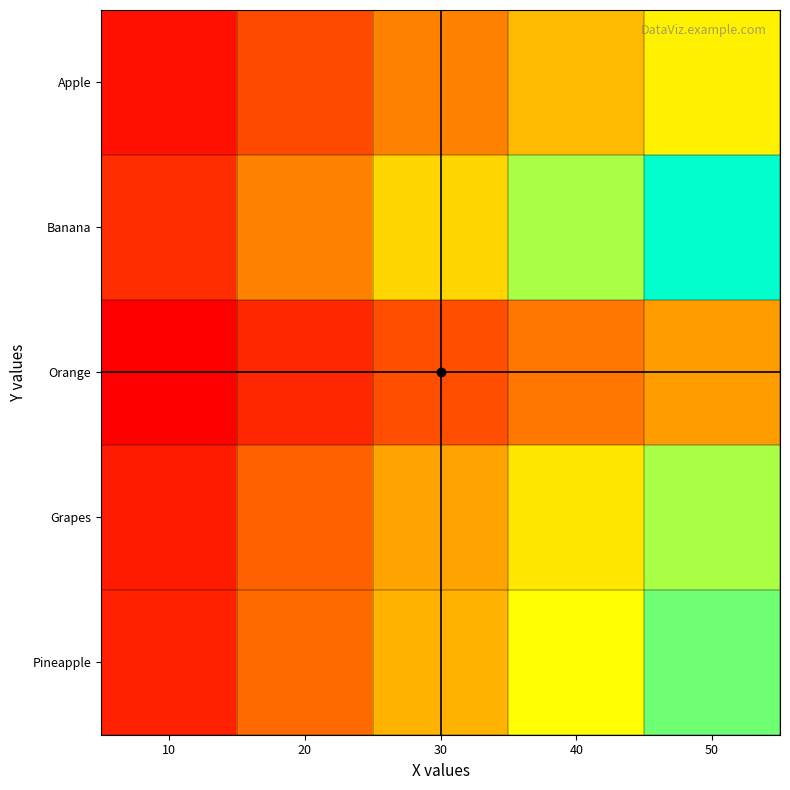

What is the total value across all series at 40?

2.8